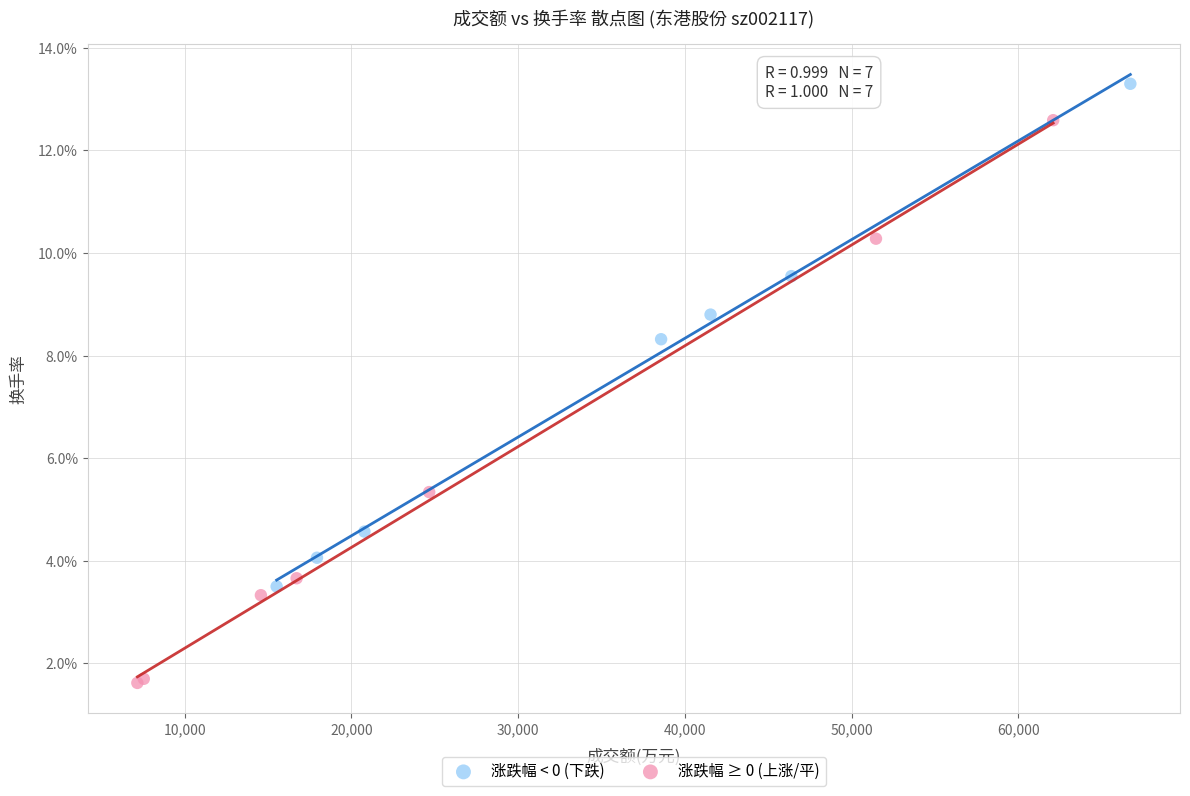

Which series contains the highest Y value?

涨跌幅 < 0 (下跌)